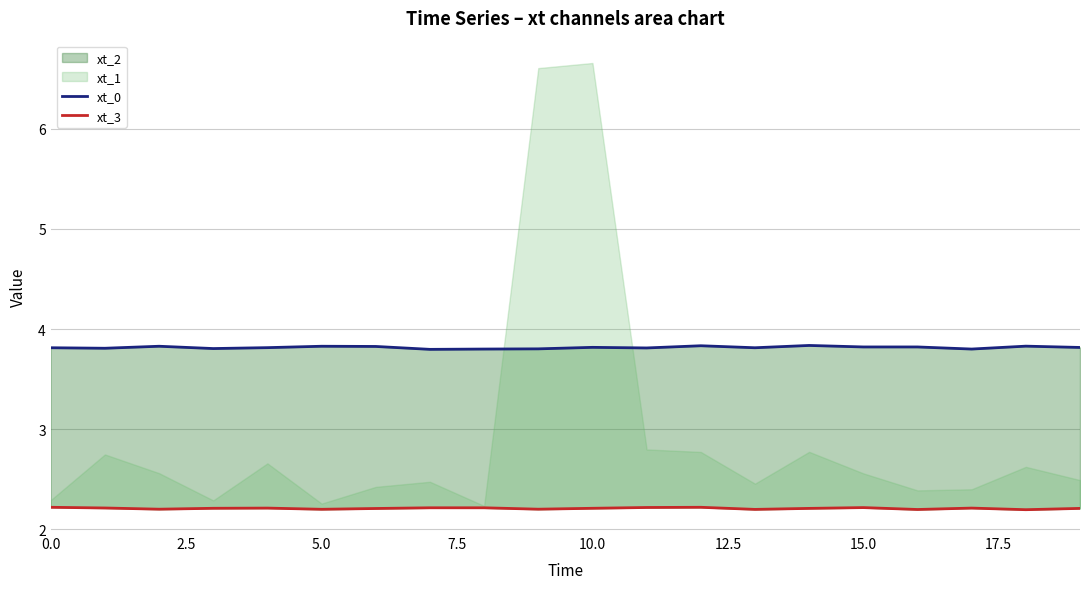

Does the chart have visible grid lines?

Yes